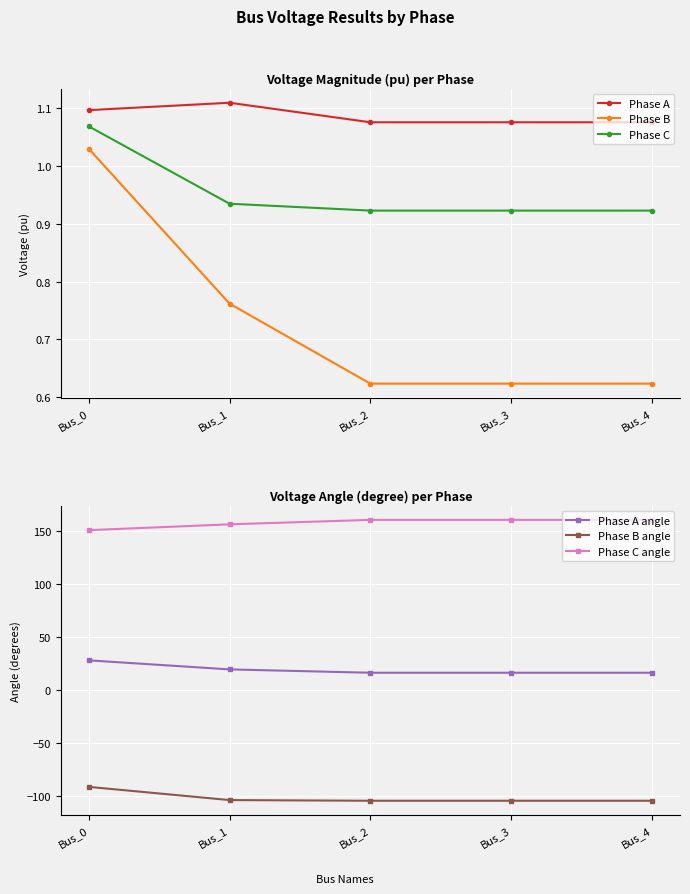

What is the value of the Phase A angle point at the 3rd from the left?

16.3